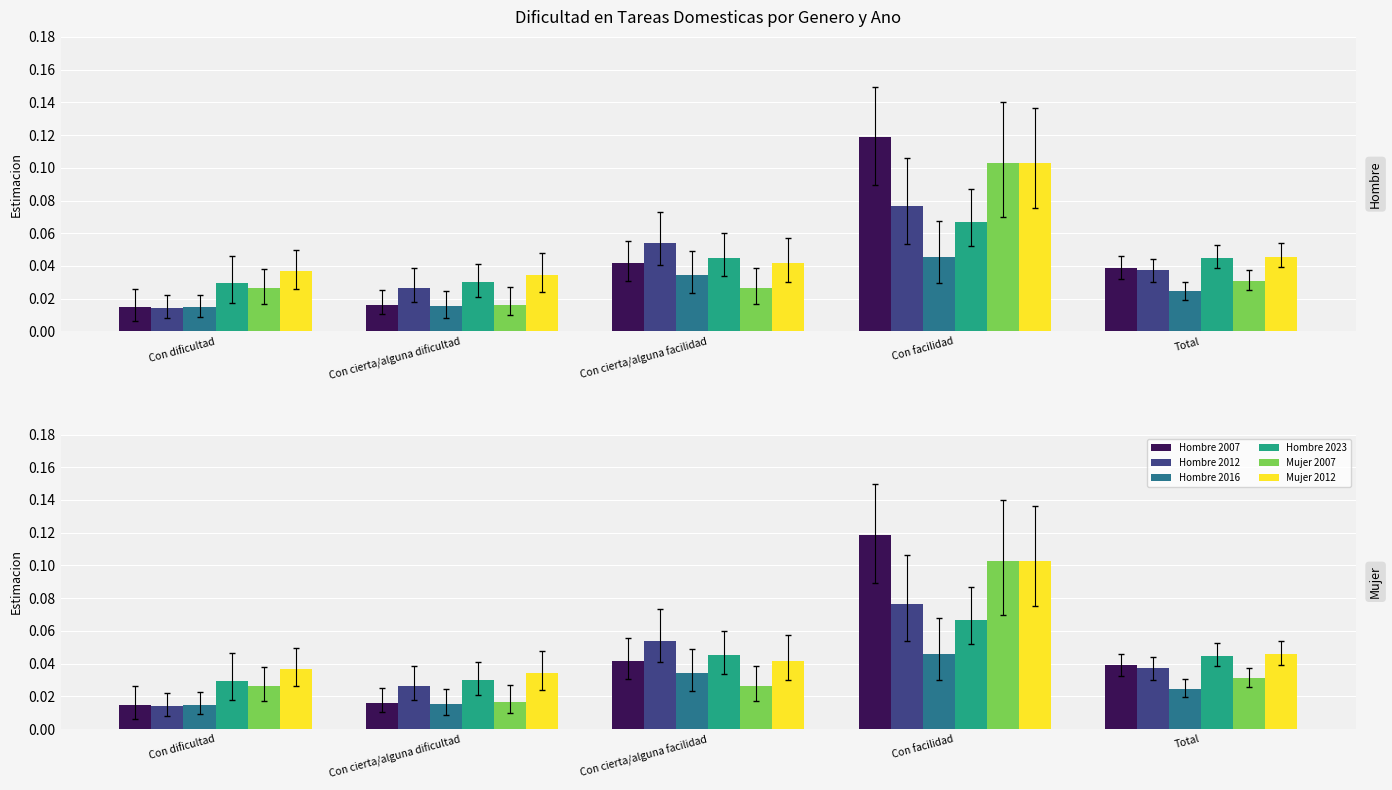

What is the total value across all series at Con cierta/alguna facilidad?

0.2